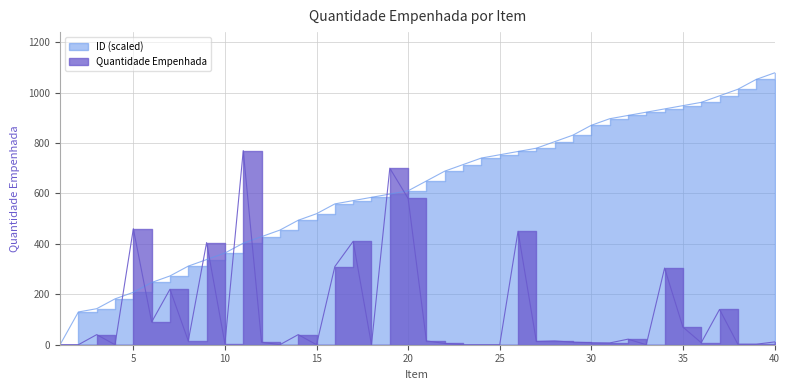

What is the spread (max minus min) of values at 5?

252.2